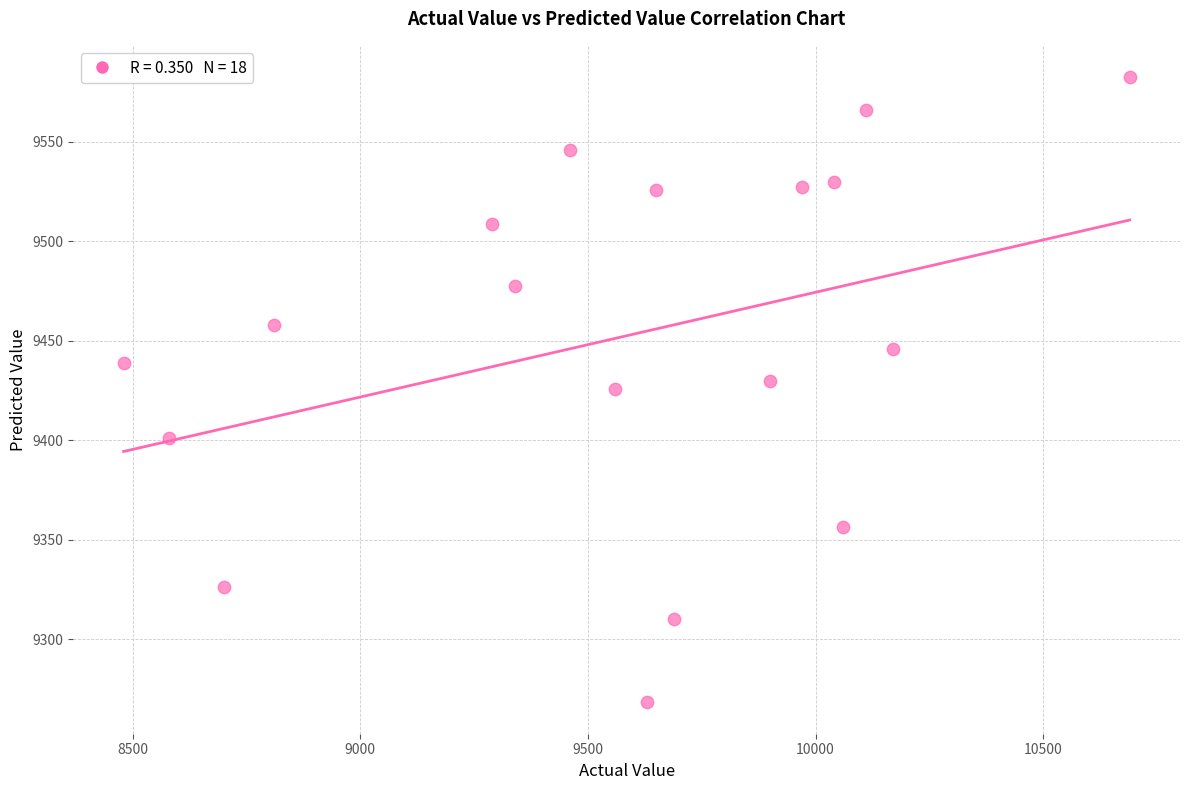

What is the range of Y values (max minus min)?

314.2